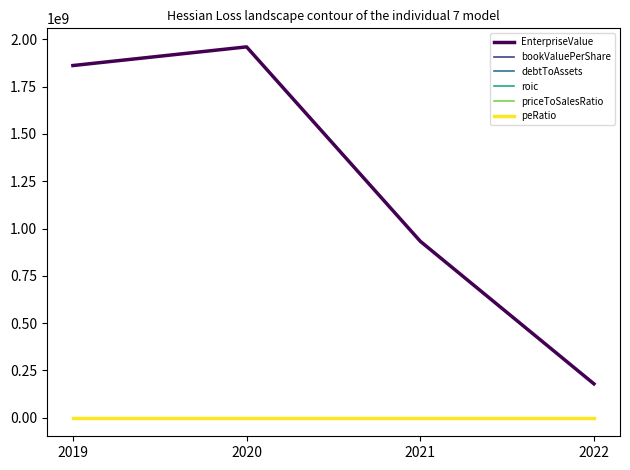

What is the sum of the bookValuePerShare values at 2020 and 2021?

6.2